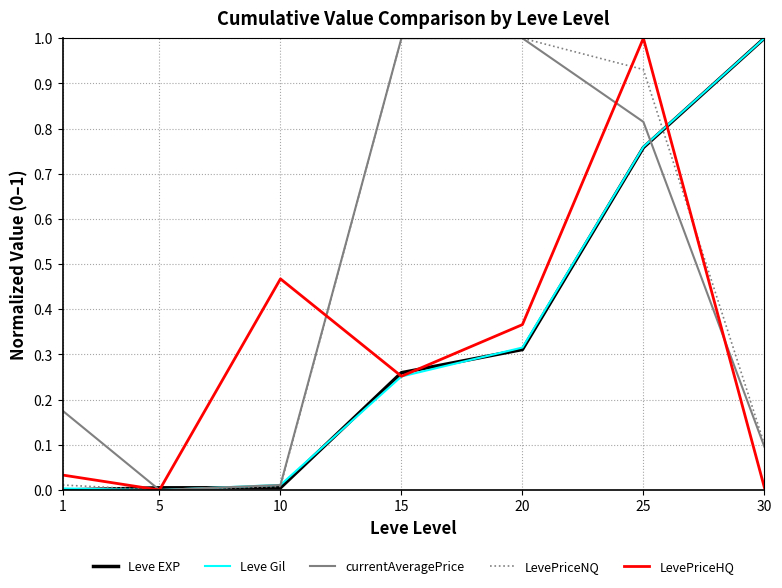

Which series changed the most between 10 and 30?

Leve EXP